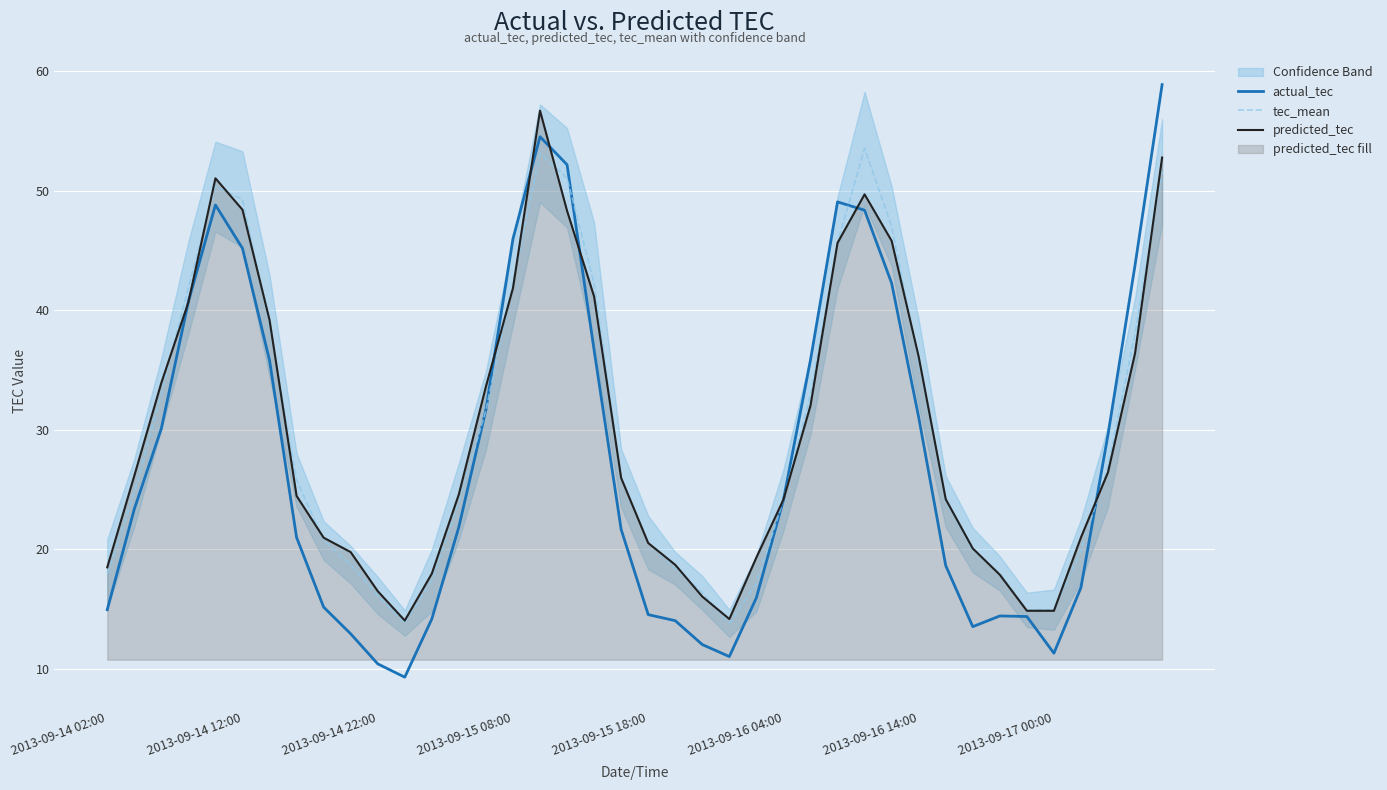

Is it true that tec_mean equals 18.0 at 33?

True